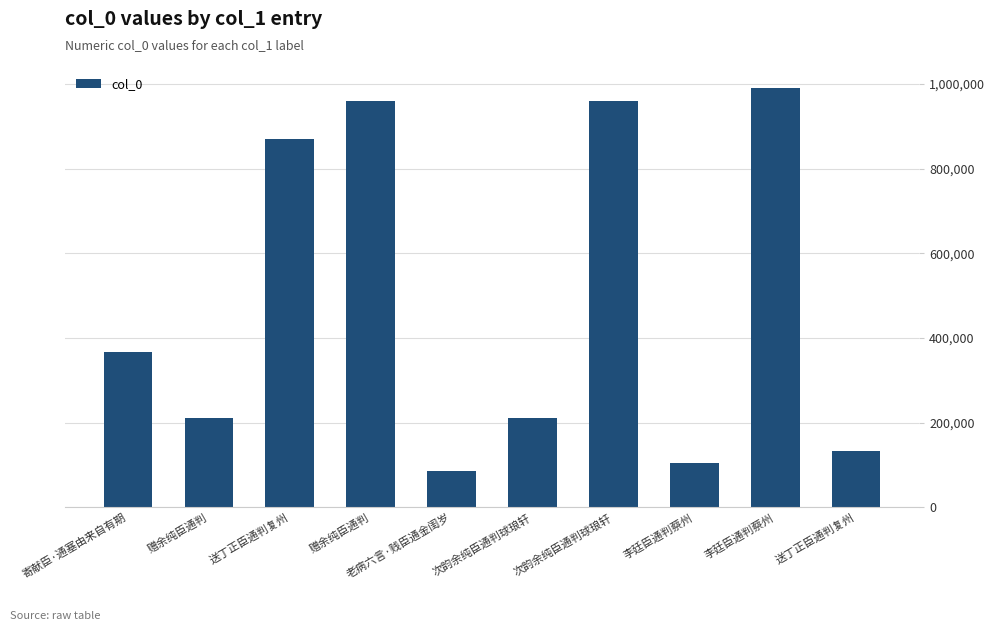

What is the difference between the values at 送丁正臣通判复州 and 赠余纯臣通判?

824639